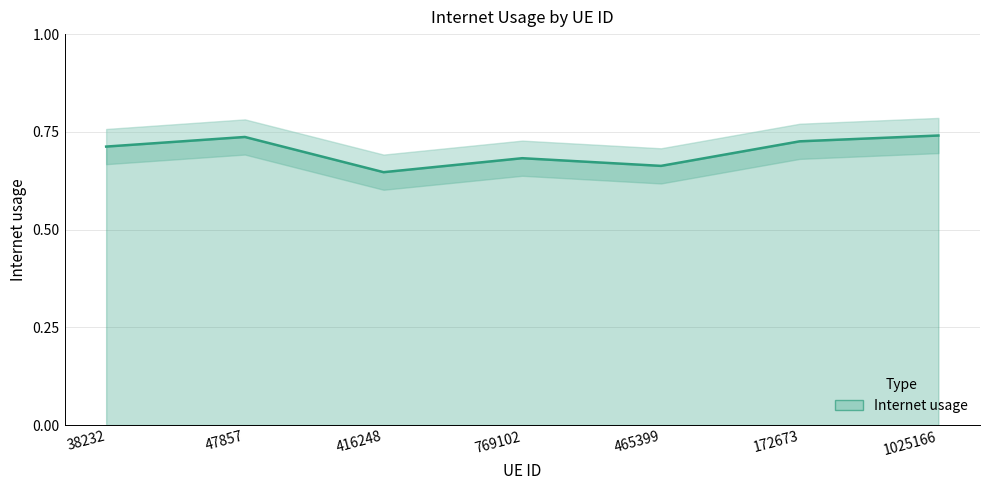

Where is the first local minimum?

416248